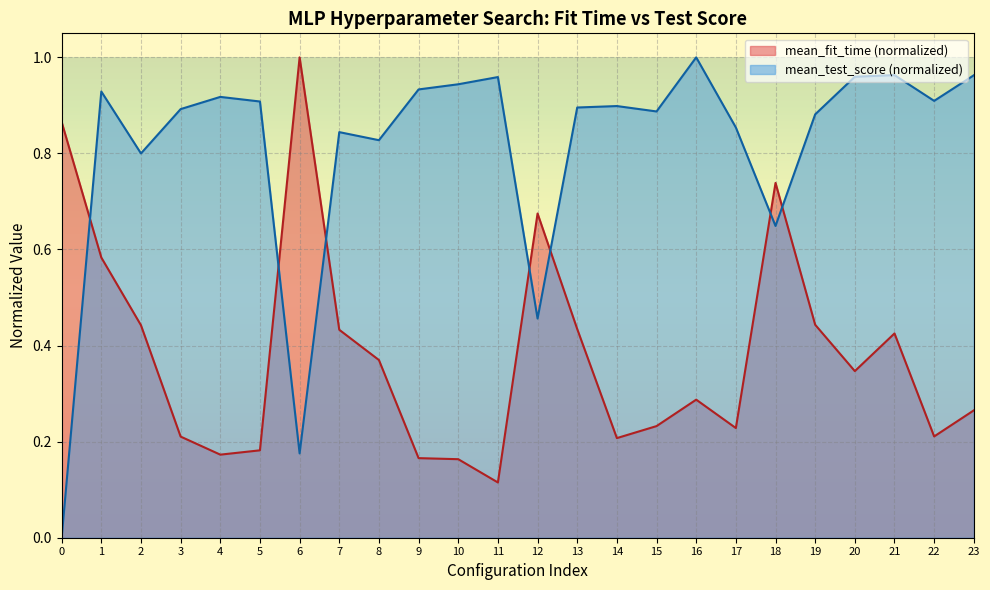

How many interior local valleys does the mean_test_score series have?

7